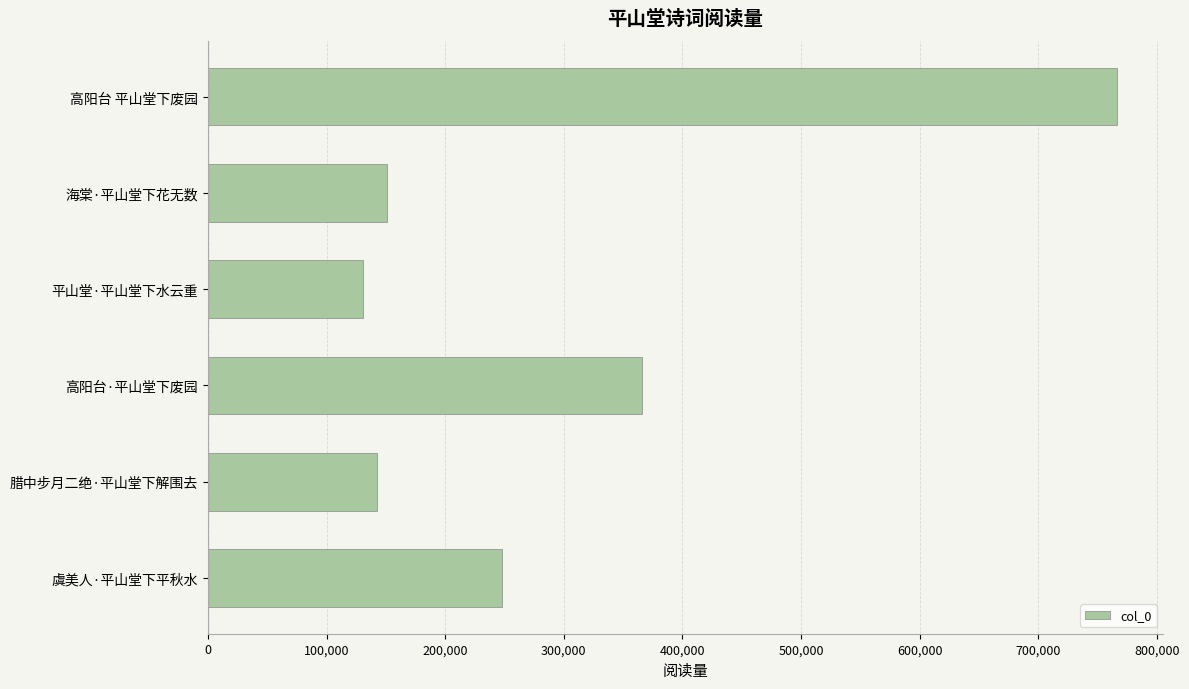

What is the difference between the second highest and second lowest values?

223152